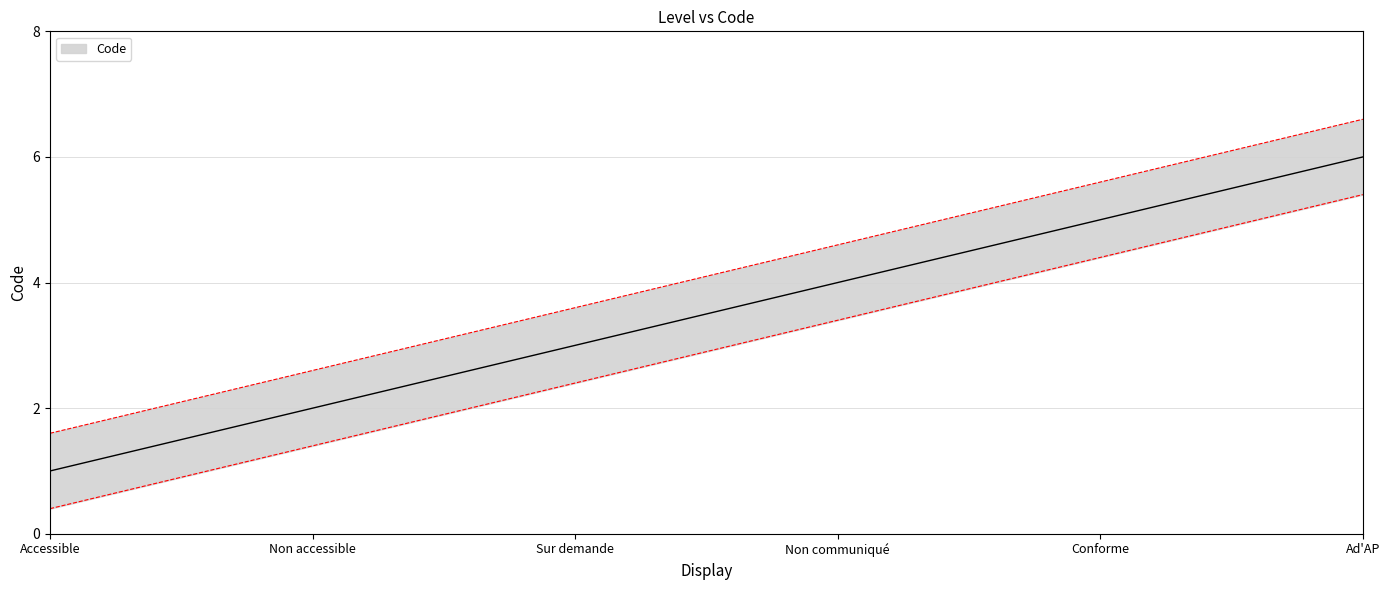

Reading left to right, list all the values displayed in this chart.

0.4	1.4	2.4	3.4	4.4	5.4